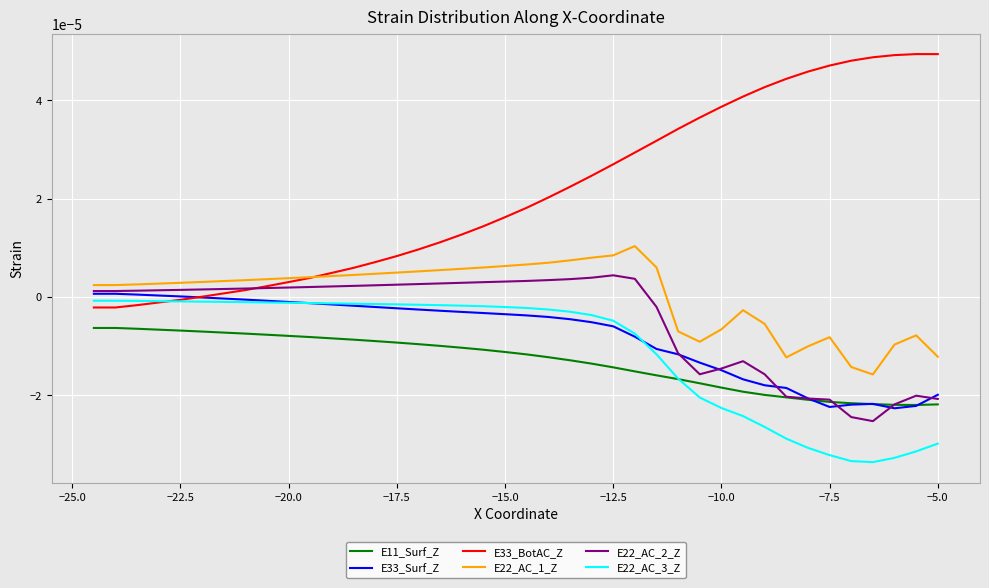

Which series has the widest spread of values?

E33_BotAC_Z